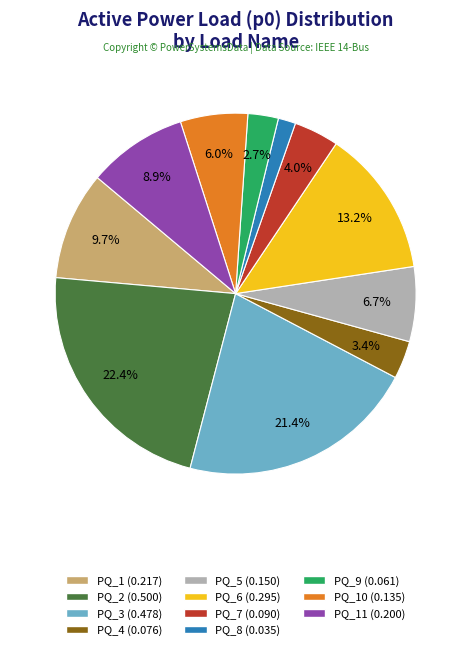

Is there any slice that represents more than half of the pie?

No